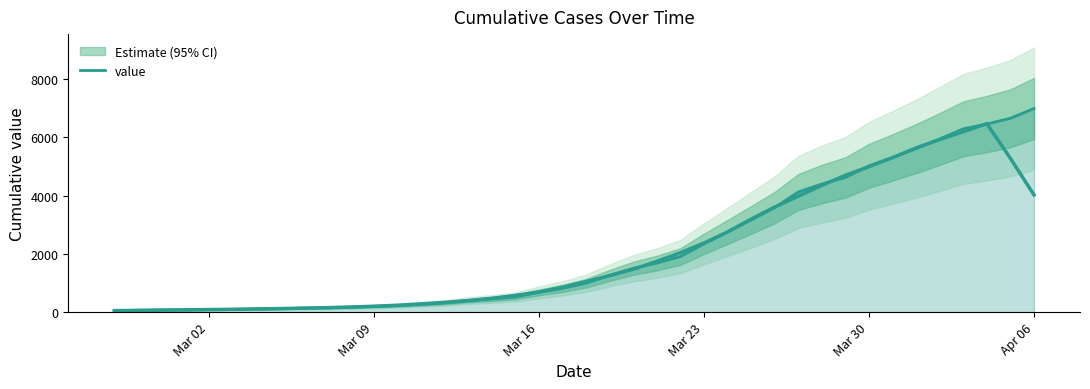

What is the value of the 36th point from the left?

5947